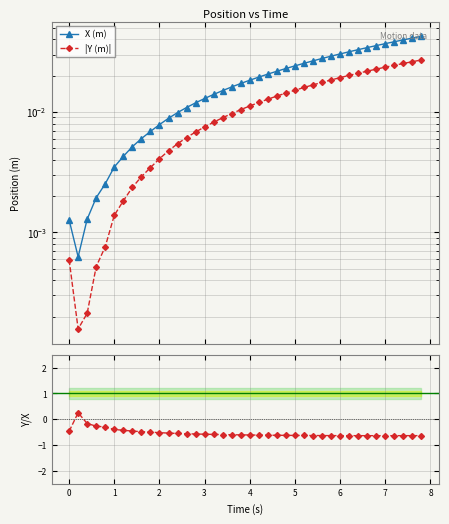

How many categories are shown in the chart?

40